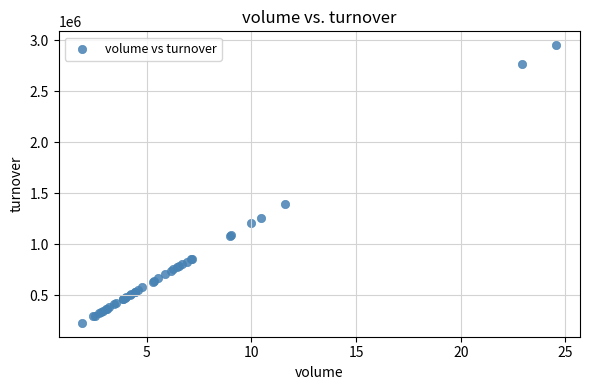

What Y value in the scatter plot is closest to 1591389?

1400412.0